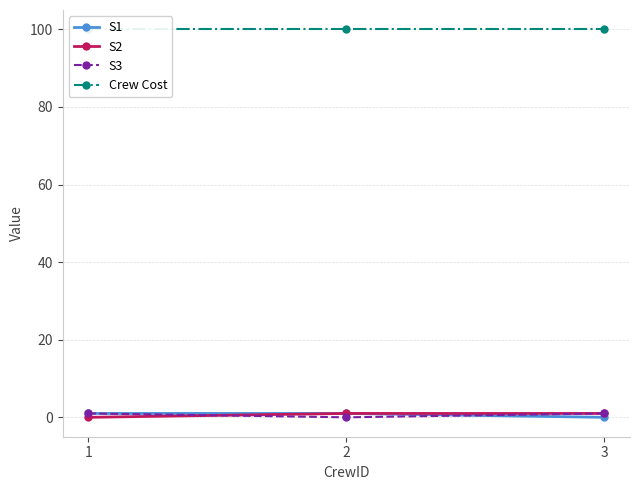

At which category is the sum across all series the highest?

1